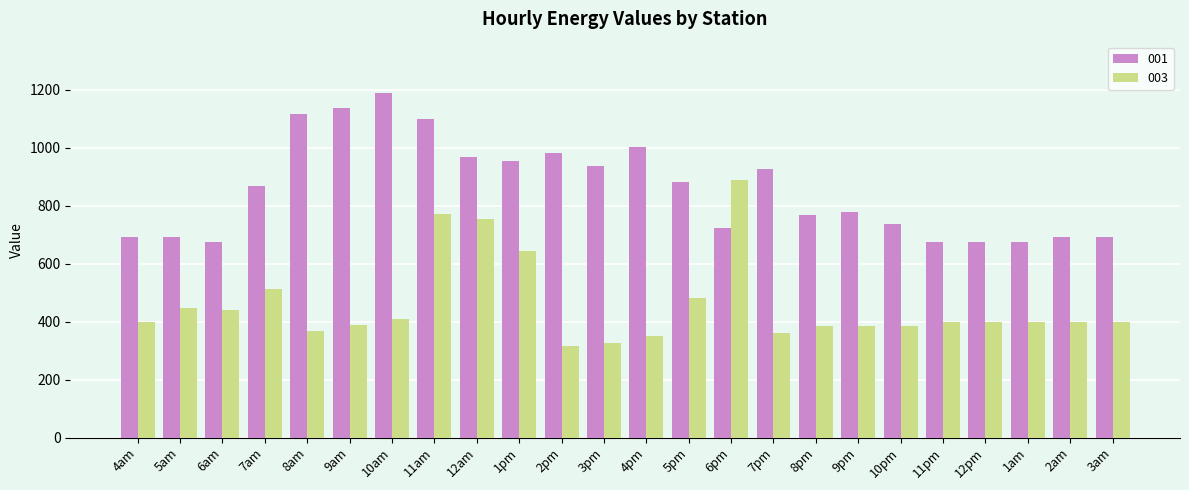

True or false: 003 has a value of 1054.0 at 1pm.

False